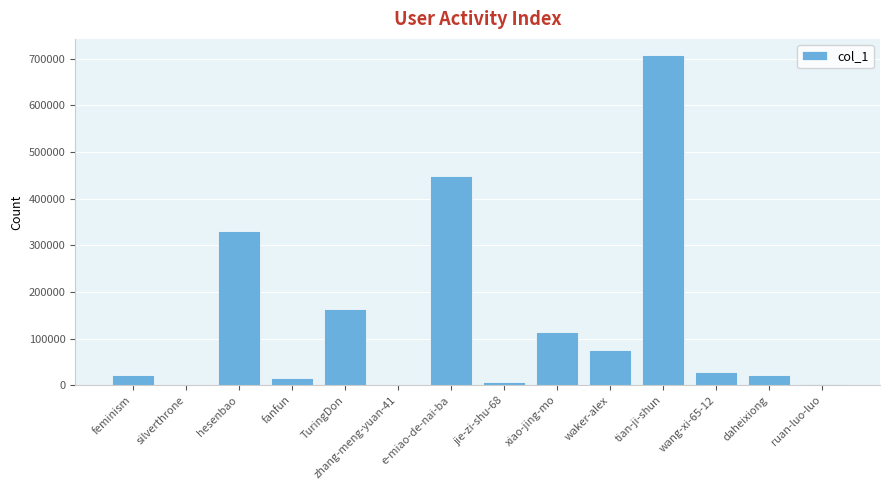

At which label is the value closest to 353978?

hesenbao